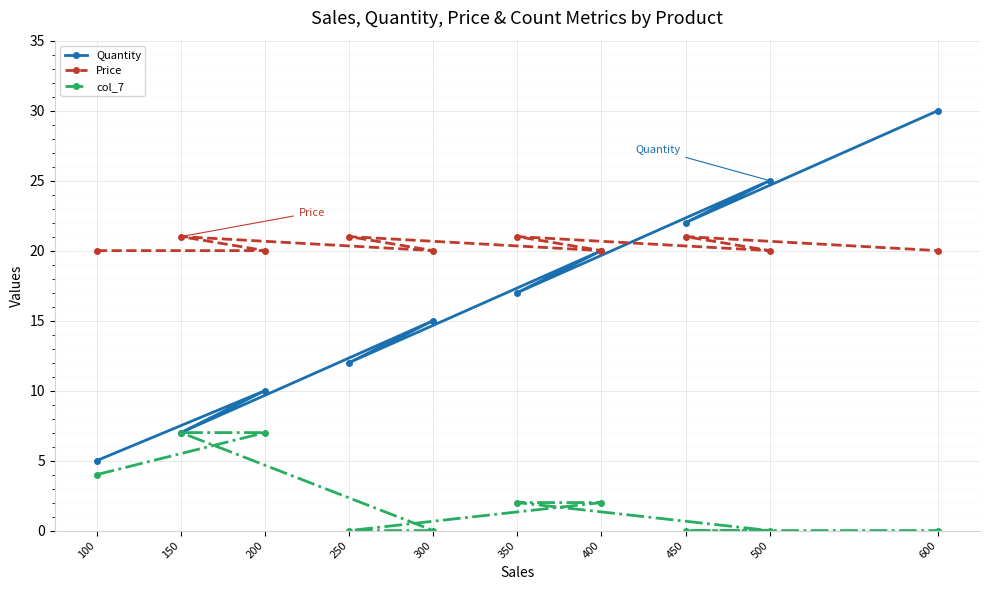

Rank the categories by Price value from highest to lowest.

150, 250, 350, 450, 100, 200, 300, 400, 500, 600